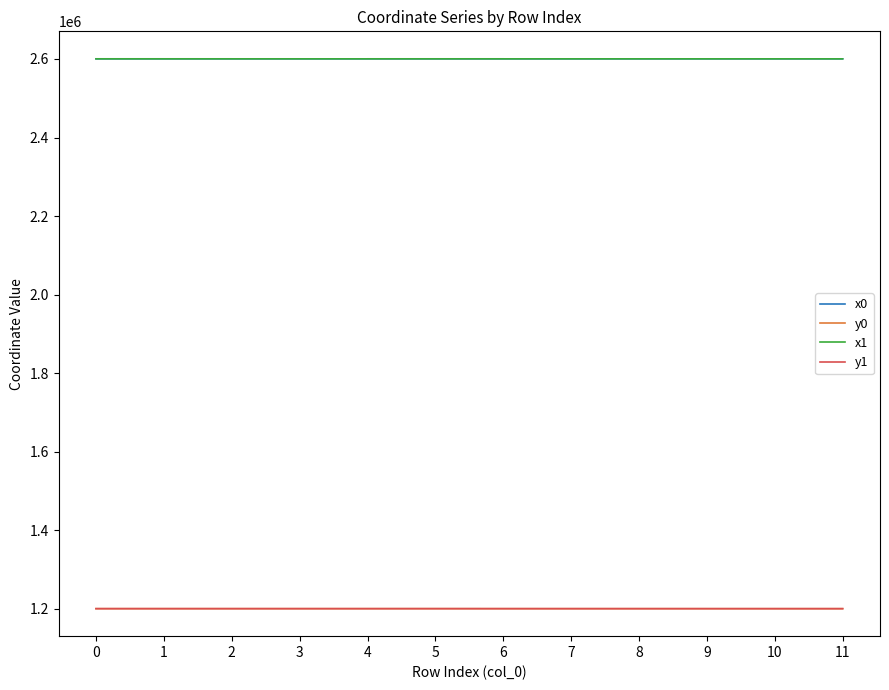

What is the maximum value for x1?

2600441.2